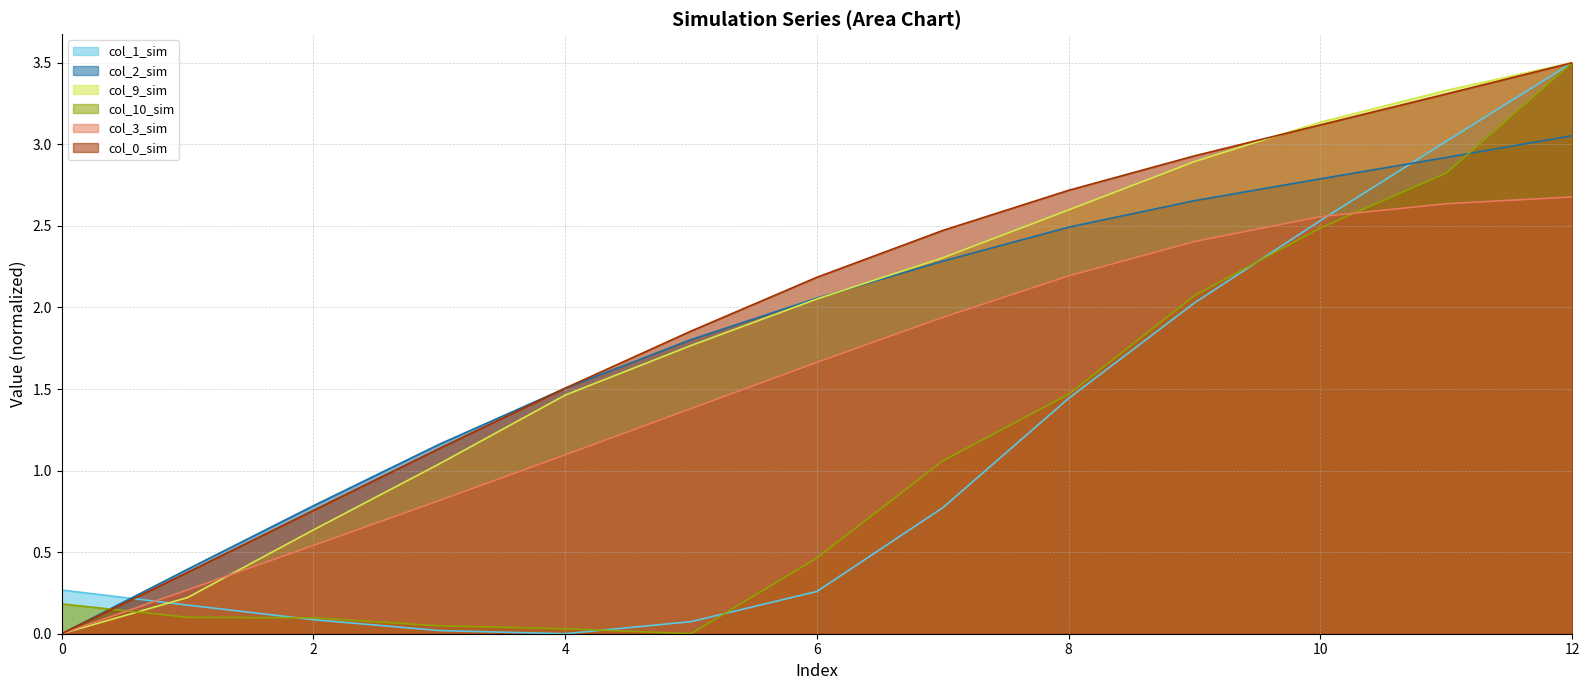

How many interior local valleys does the col_1_sim series have?

1